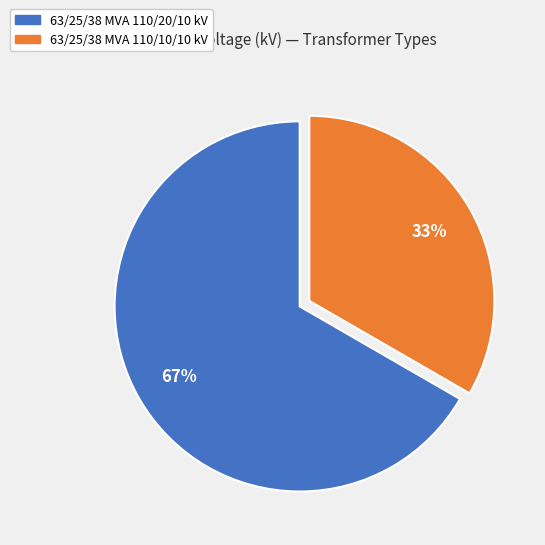

Do 63/25/38 MVA 110/10/10 kV and 63/25/38 MVA 110/20/10 kV together represent more than half of the pie?

Yes